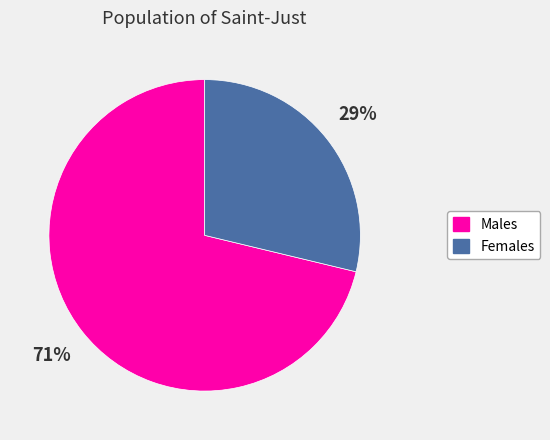

Is there any slice that represents more than half of the pie?

Yes